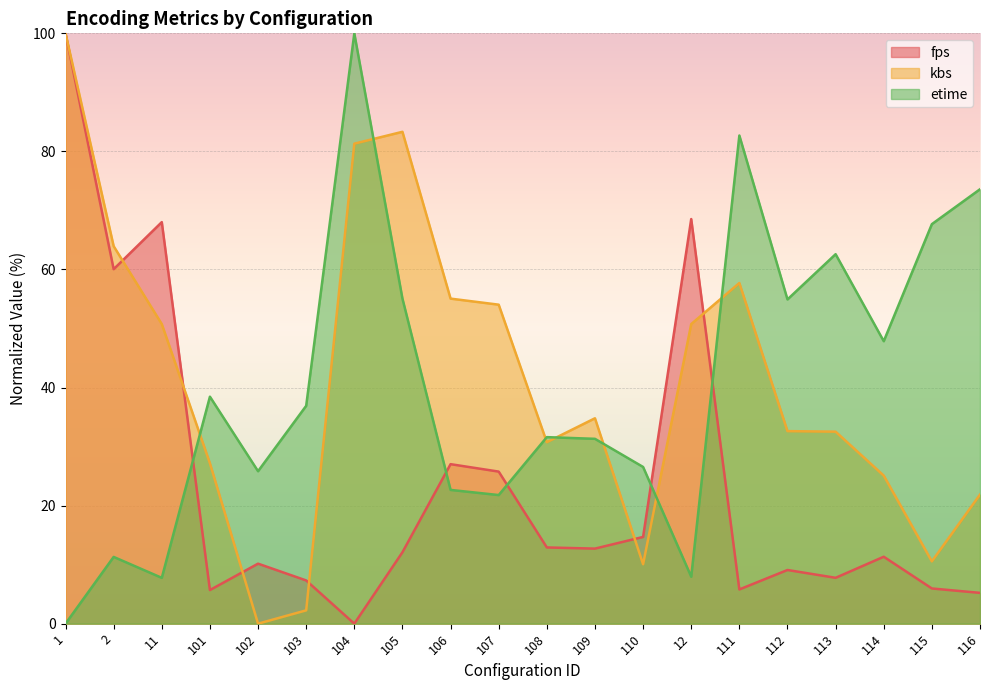

What is the total value across all series at 110?

51.3